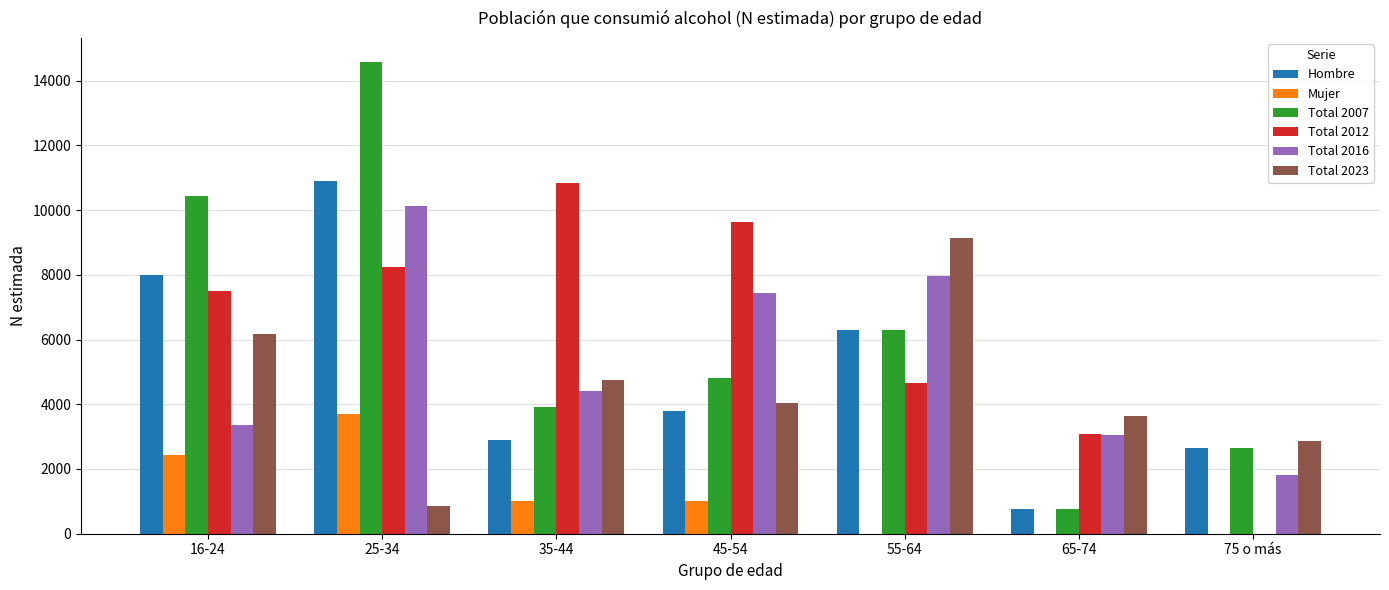

Is the value of Total 2023 at 65-74 greater than the value of Total 2012 at 16-24?

No